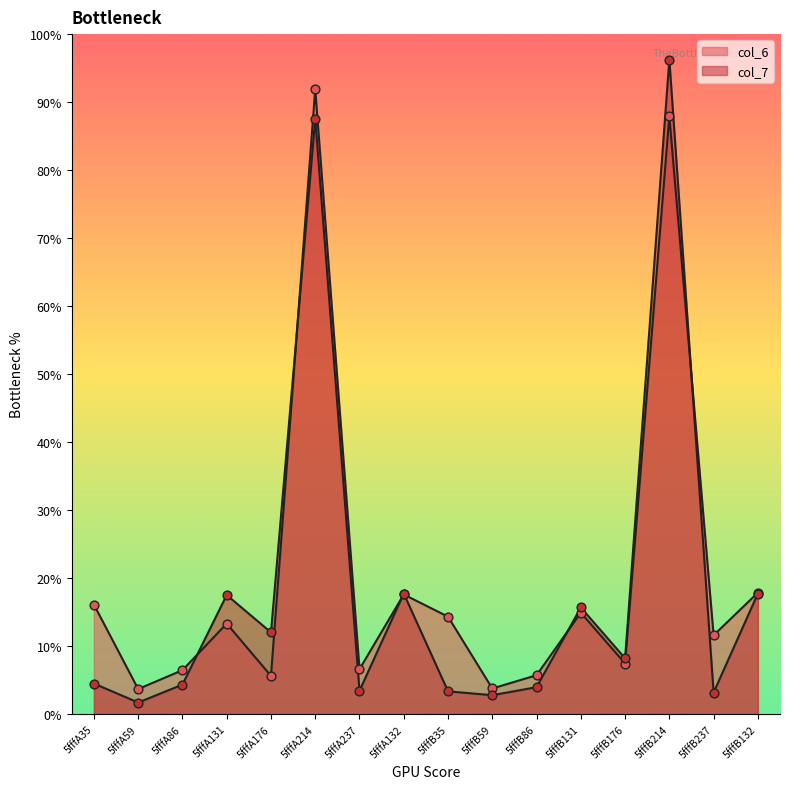

What is the total value across all series at 5fffB237?

14.8